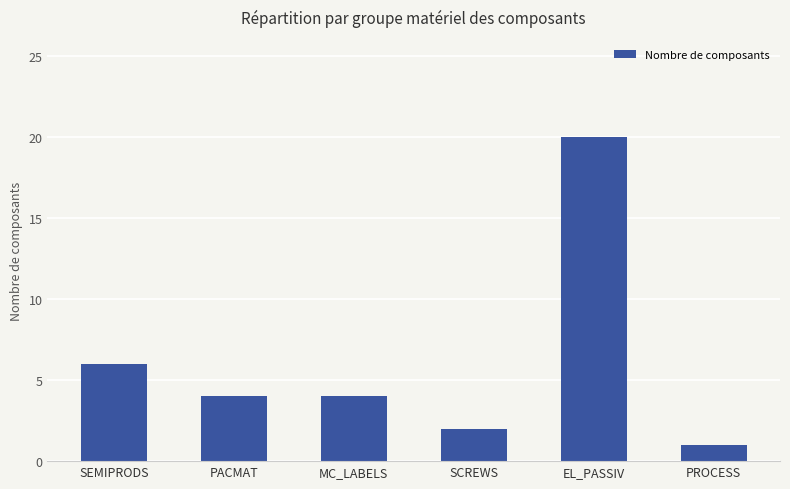

What is the difference between the second highest and minimum values?

5